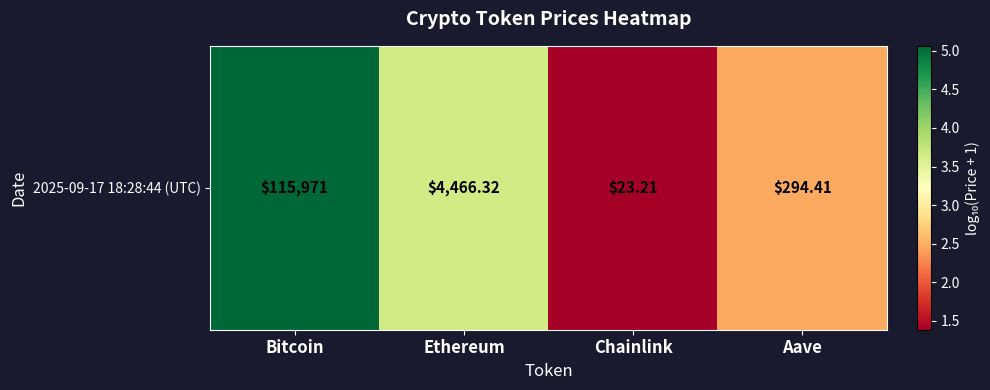

What is the sum of the values at Chainlink and Aave?

3.9